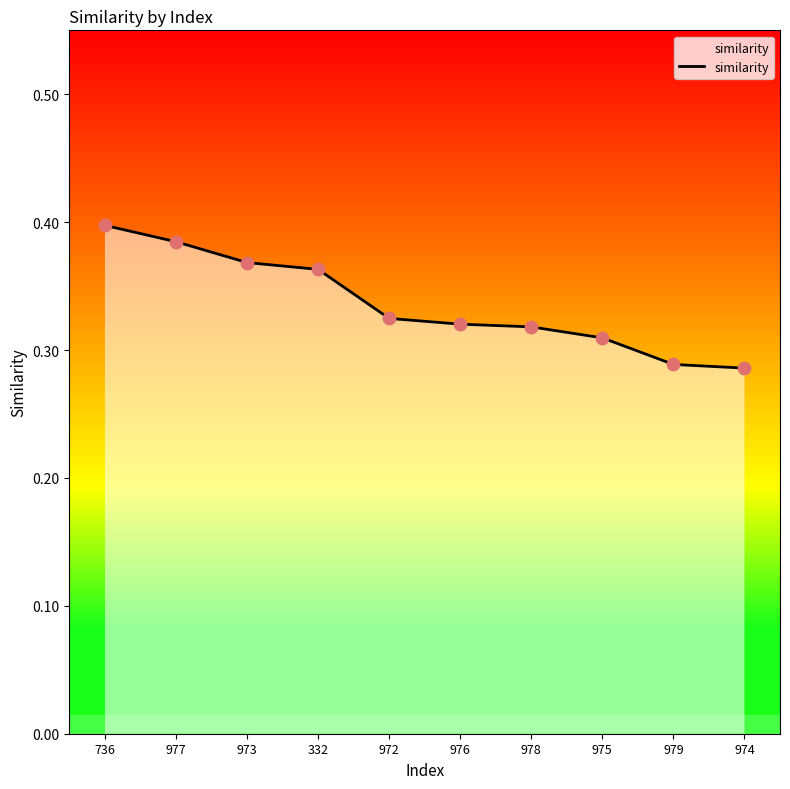

Which has a higher value, 972 or 977?

977